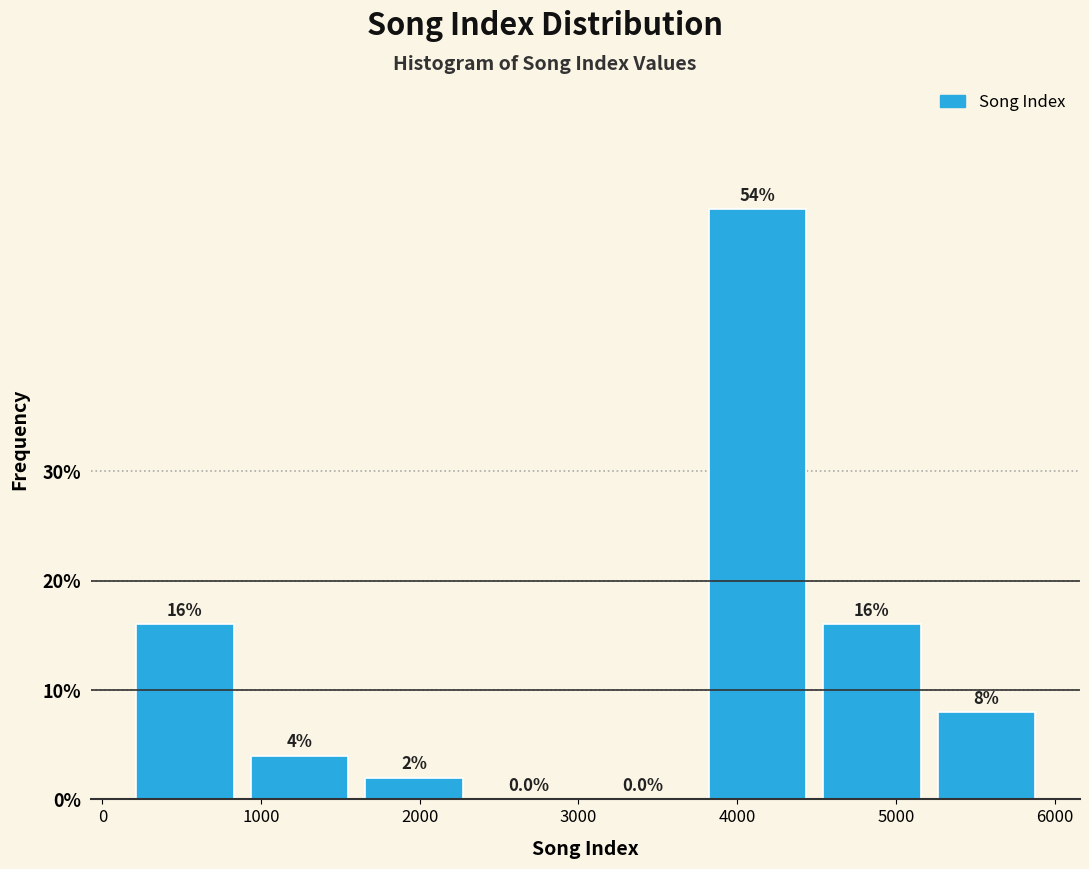

Which range on the x-axis has the tallest bar?

3800 to 4500